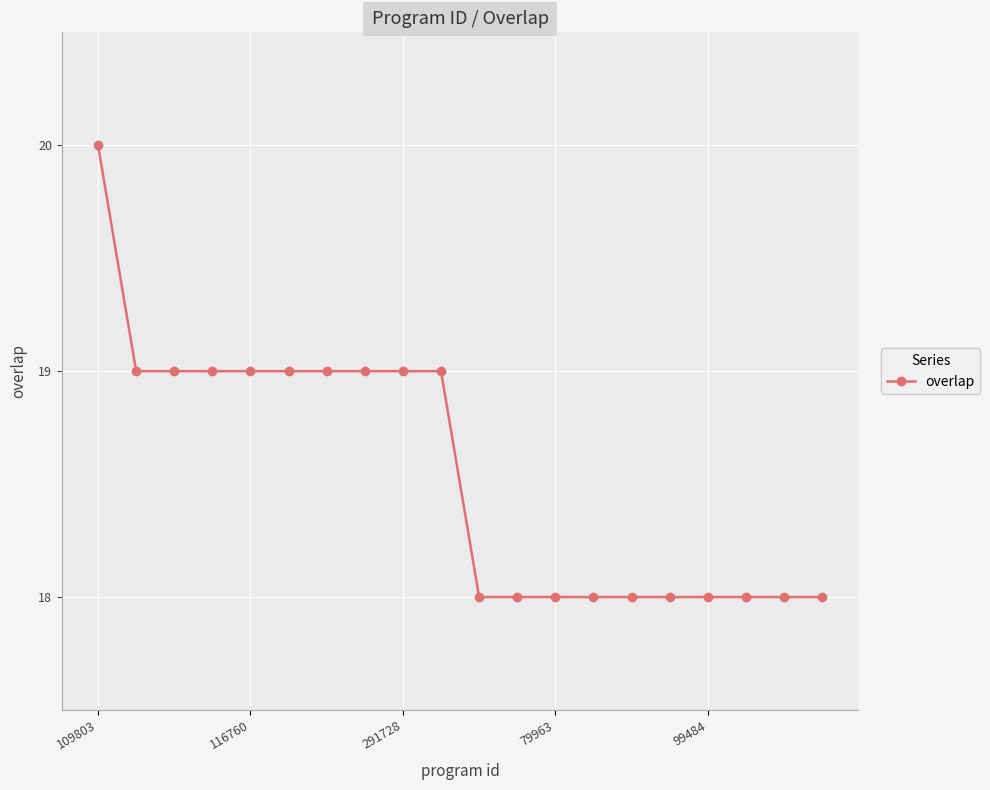

What is the value of the 14th point from the left?

18